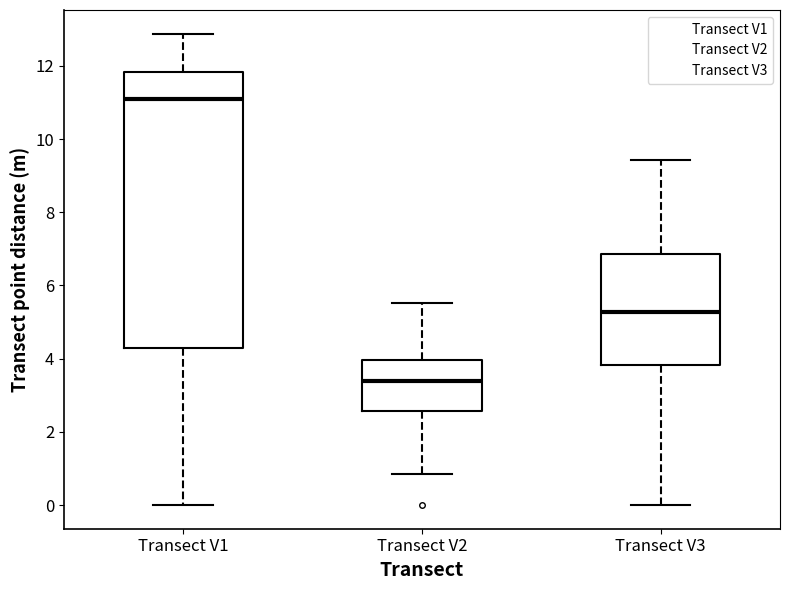

Comparing the boxes themselves (not the whiskers), which one is the tallest?

Transect V1